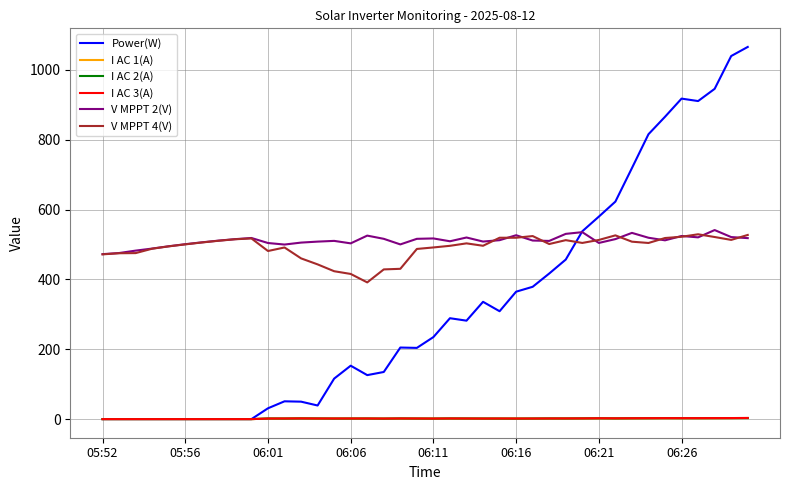

Which series has the widest spread of values?

Power(W)